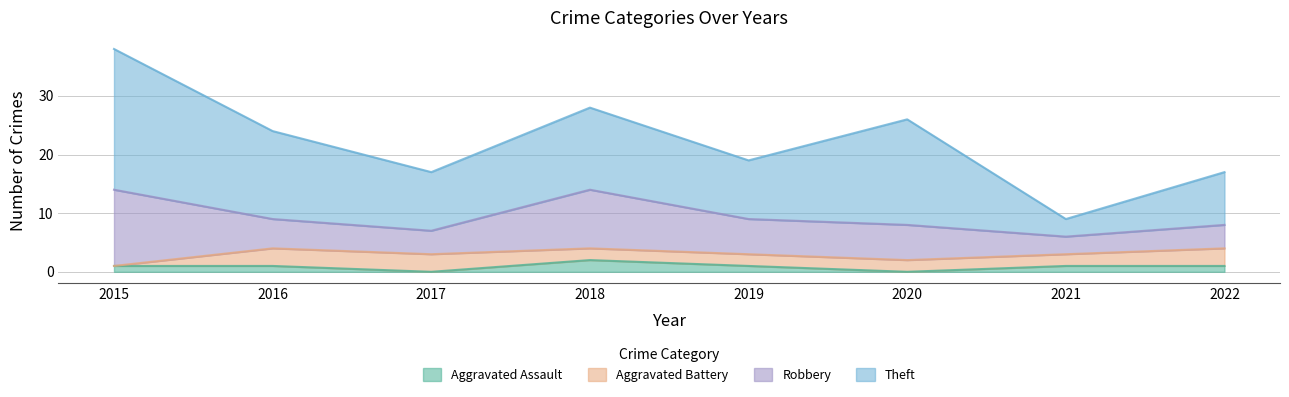

How many interior local valleys does the Robbery series have?

2